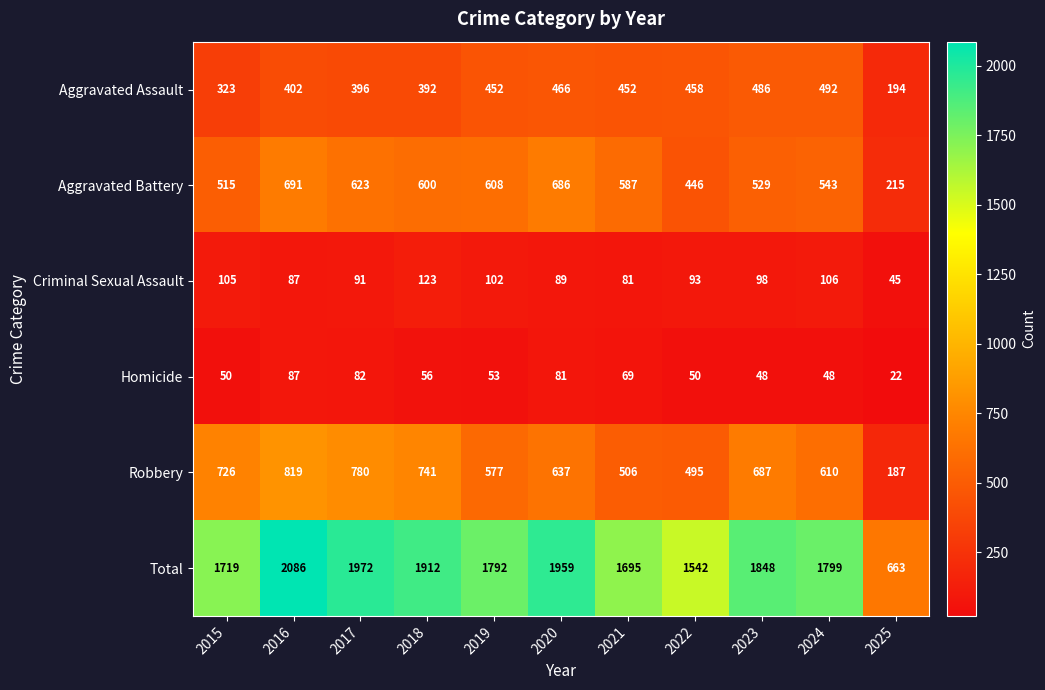

Rank the categories by Total value from lowest to highest.

2025, 2022, 2021, 2015, 2019, 2024, 2023, 2018, 2020, 2017, 2016